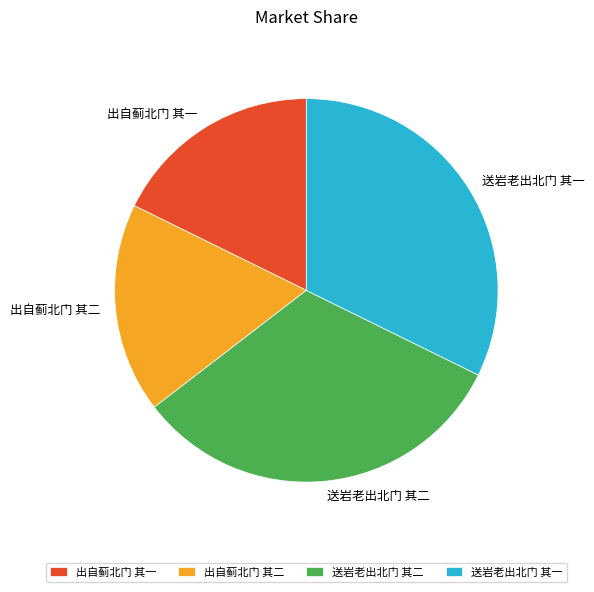

What is the ratio of the value at 送岩老出北门 其二 to the value at 送岩老出北门 其一?

1.0